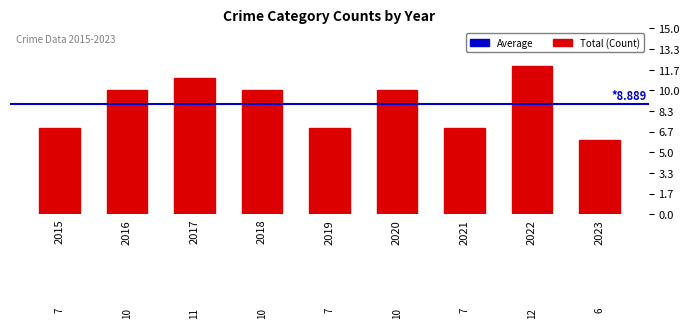

What is the approximate value at 2020?

10